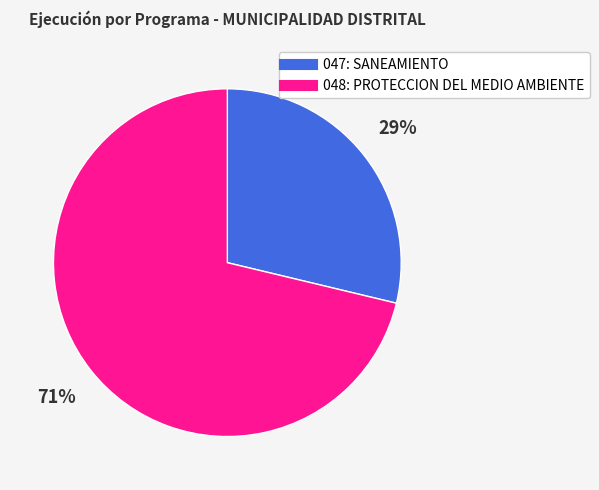

Which has a higher value, 048: PROTECCION DEL MEDIO AMBIENTE or 047: SANEAMIENTO?

048: PROTECCION DEL MEDIO AMBIENTE